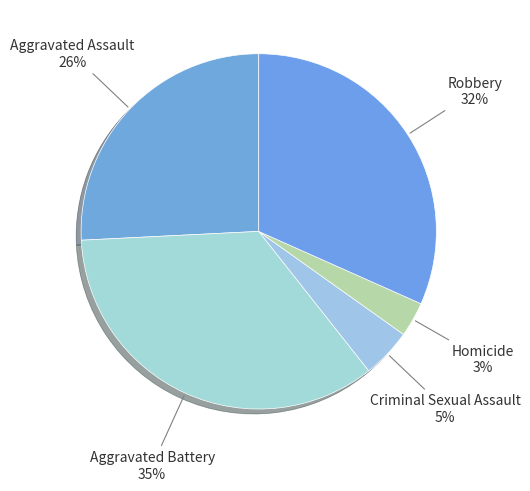

Rank the categories by value from lowest to highest.

Homicide, Criminal Sexual Assault, Aggravated Assault, Robbery, Aggravated Battery